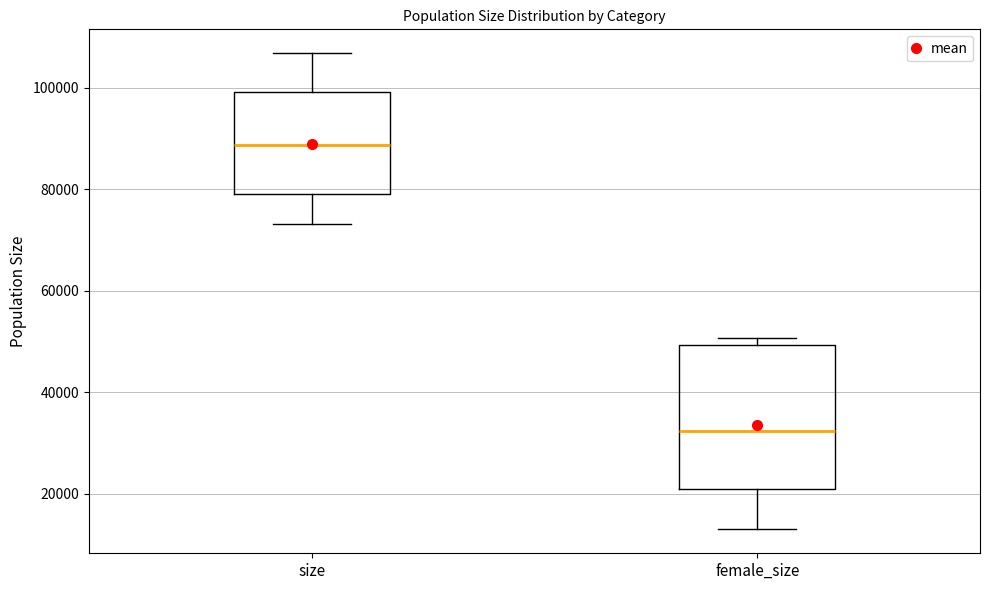

Reading left to right, read every box against the y-axis: the position of its median line, the range the box covers, and the ends of its whiskers. The values are not printed on the chart, so give them approximately, as read against the axis.

size: median 88000, box 80000 to 100000, whiskers 74000 to 106000
female_size: median 32000, box 20000 to 50000, whiskers 12000 to 50000 (just above the box's upper edge)